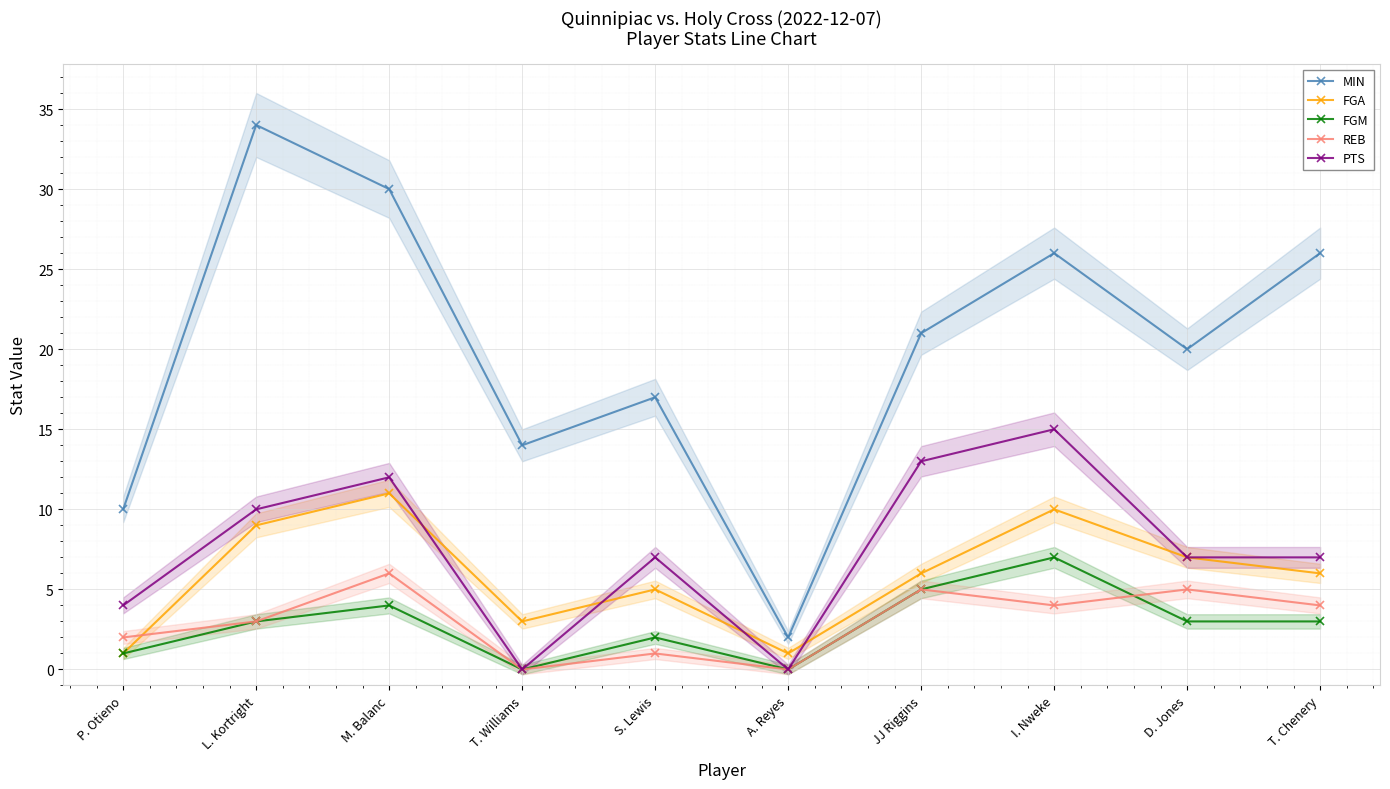

What is the label of the 7th point from the left?

JJ Riggins